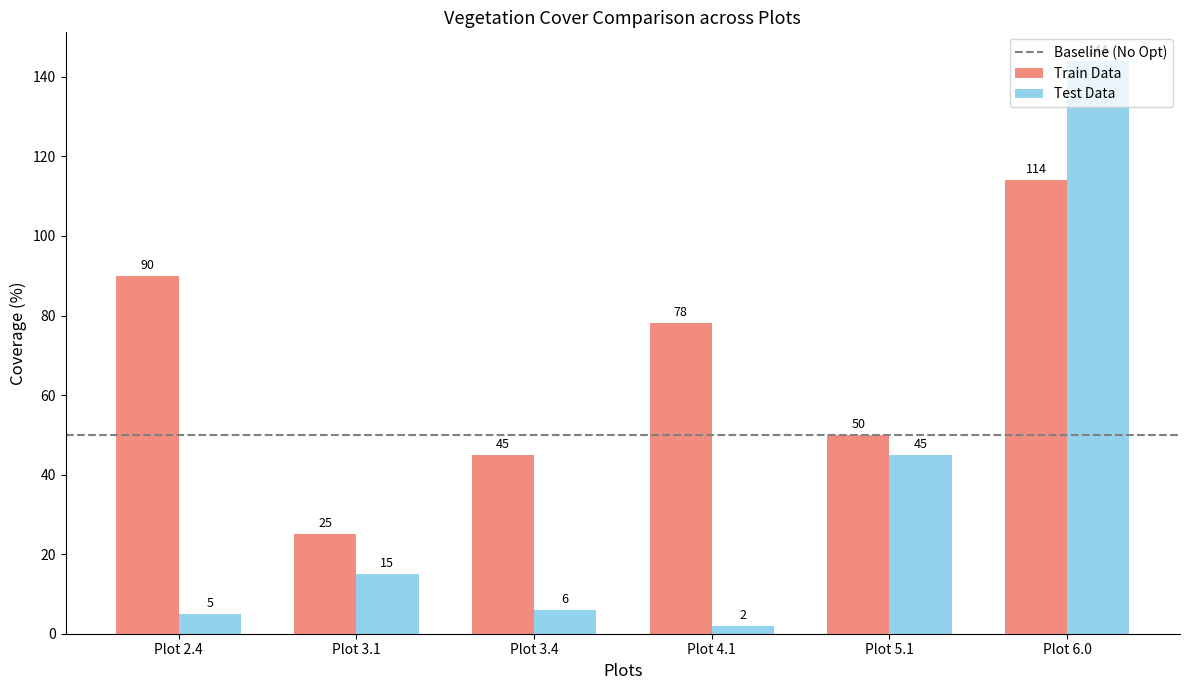

Which series has the widest spread of values?

Test Data